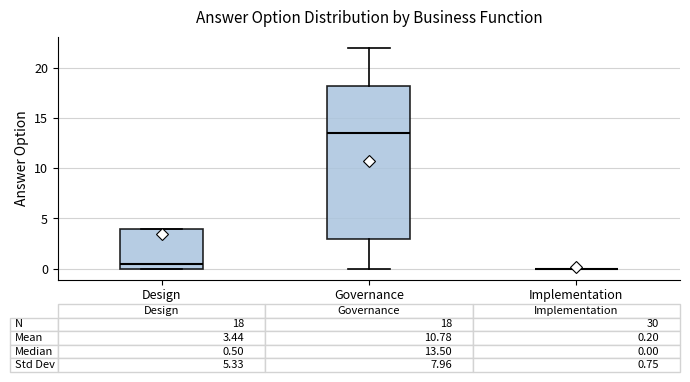

Which box is the tallest, from its lower edge to its upper edge?

Governance